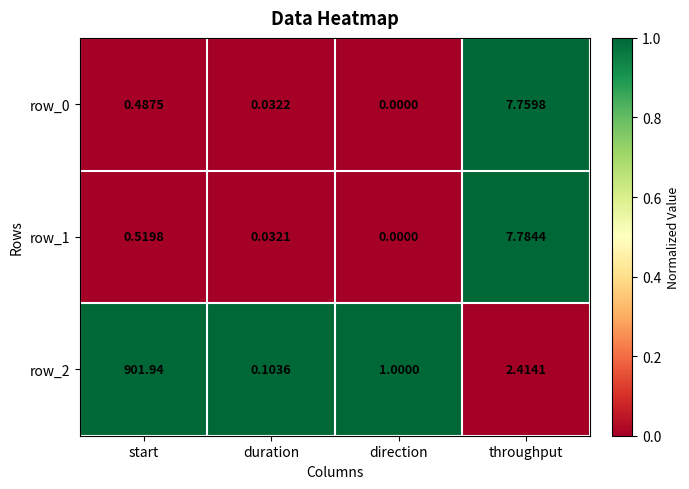

How many values in row_0 are above zero?

3